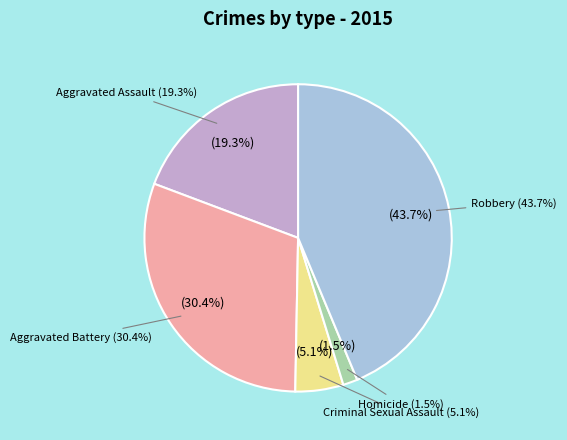

Combined, what portion of the pie is Aggravated Battery and Robbery?

74.1%